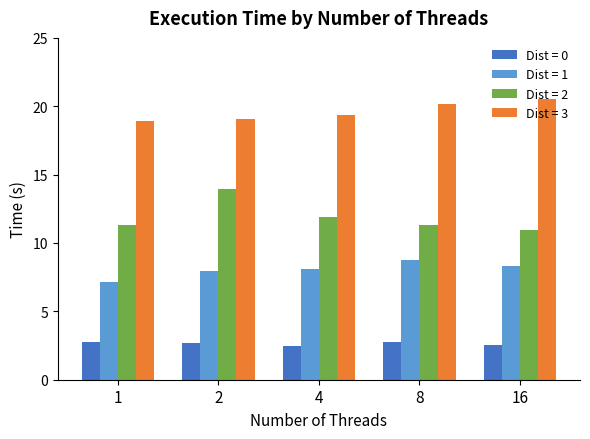

Is it true that Dist = 3 equals 20.1 at 8?

True